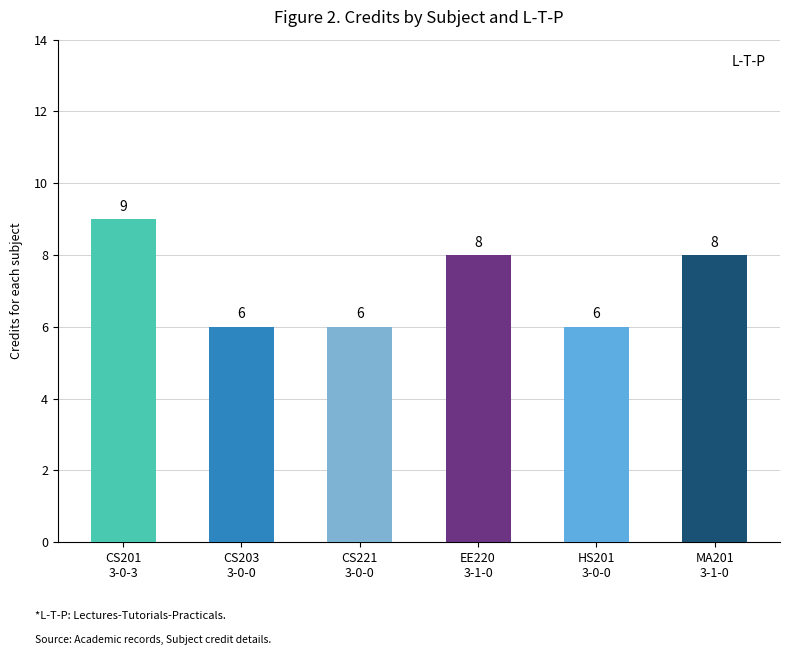

Which label corresponds to the largest value in the chart?

CS201
3-0-3